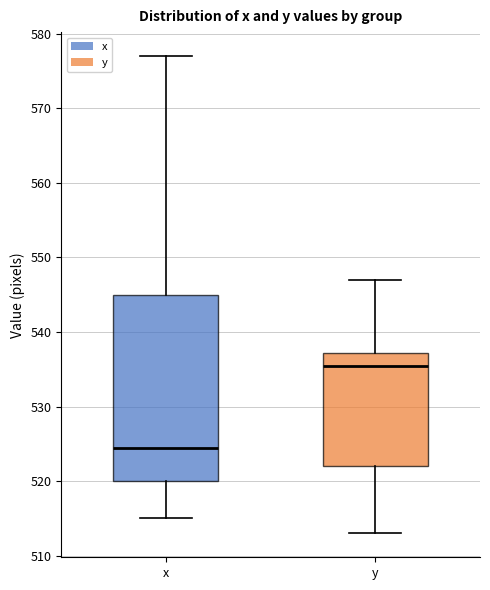

Reading left to right, transcribe this box plot: for each box, give where its median line is, the range the box spans, and where its two whiskers end, as read against the y-axis. The values are not printed on the chart, so give them approximately, as read against the axis.

x: median 525, box 520 to 545, whiskers 515 to 577
y: median 536, box 522 to 537, whiskers 513 to 547